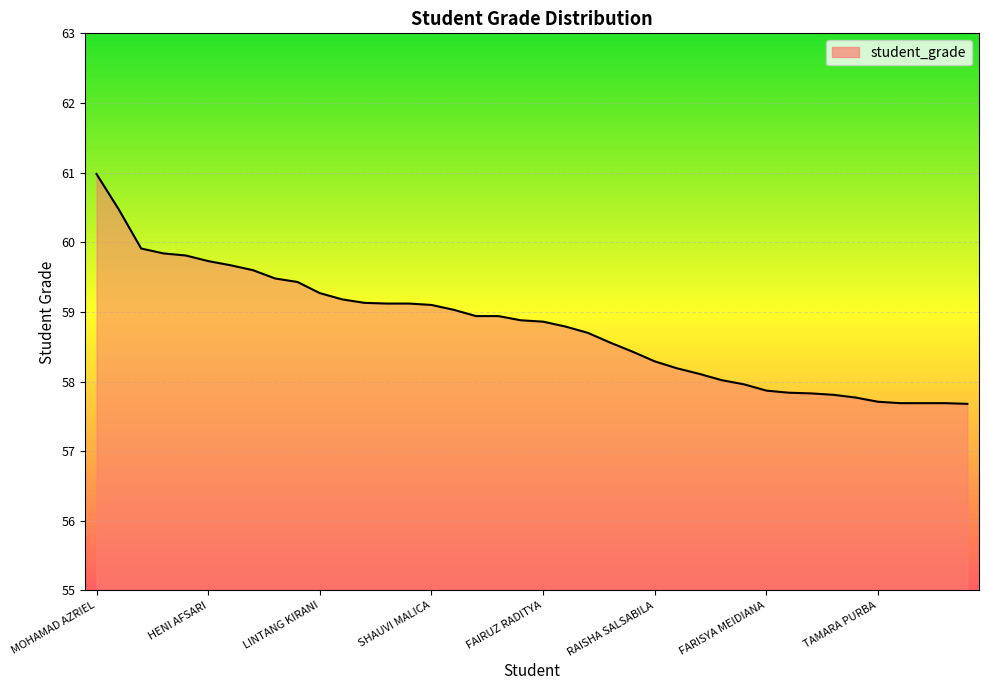

What is the smallest value displayed?

57.7